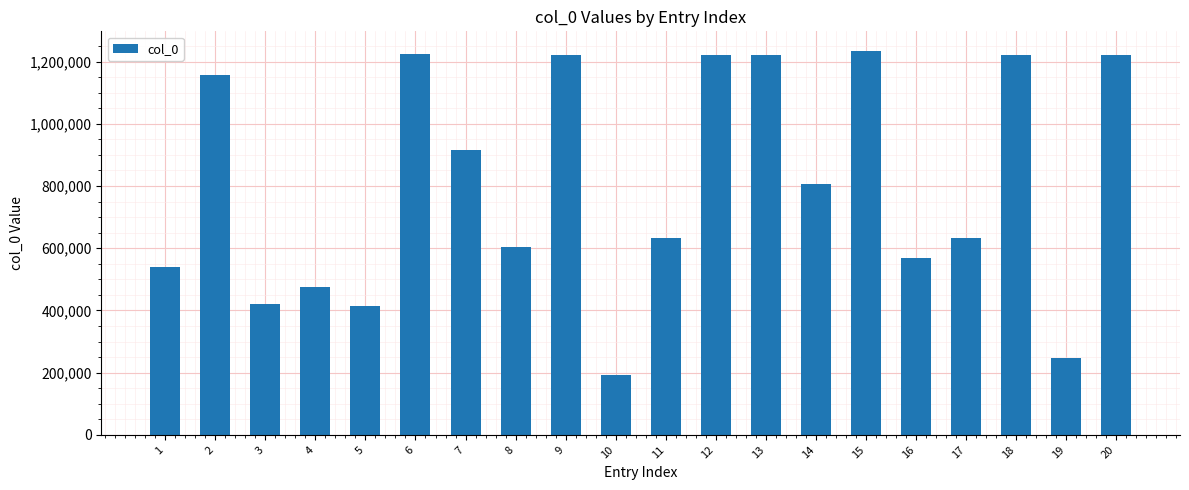

The value at 17 is 395489. True or false?

False